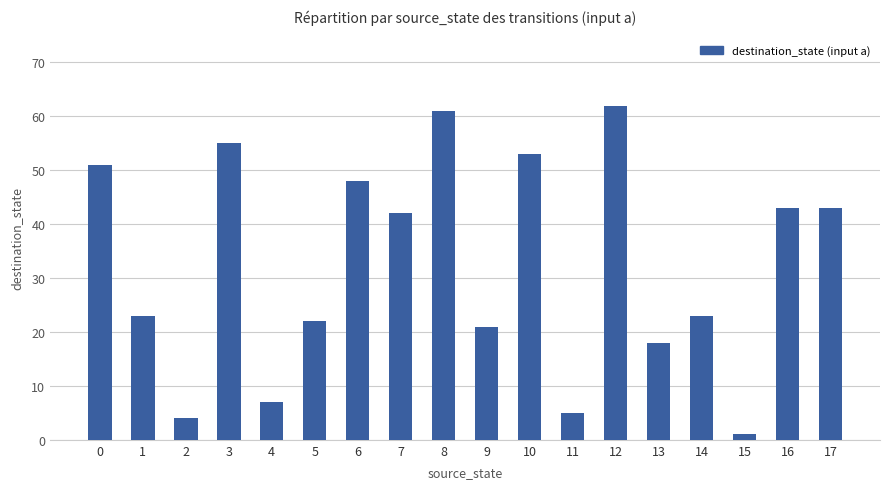

What is the maximum value shown in the chart?

62